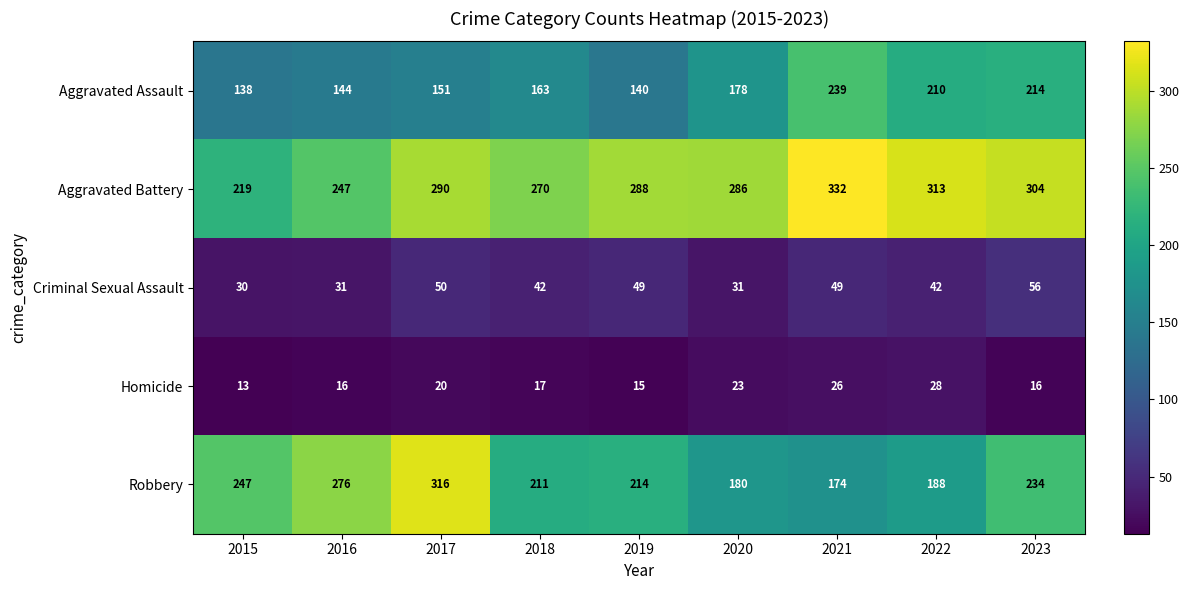

What is the difference between the second highest and second lowest values in the Criminal Sexual Assault series?

19